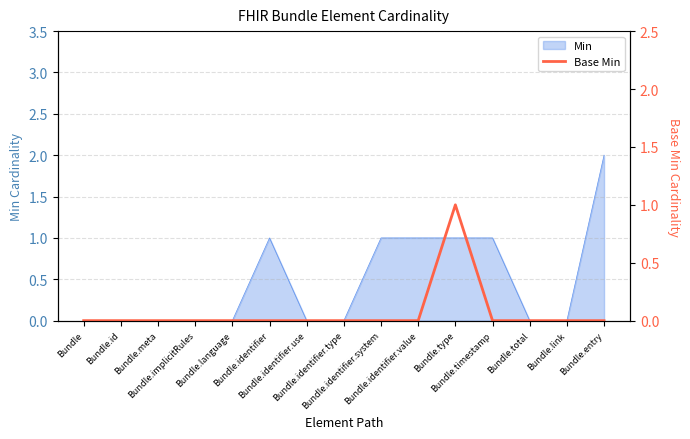

What is the label of the 2nd point from the right?

Bundle.link